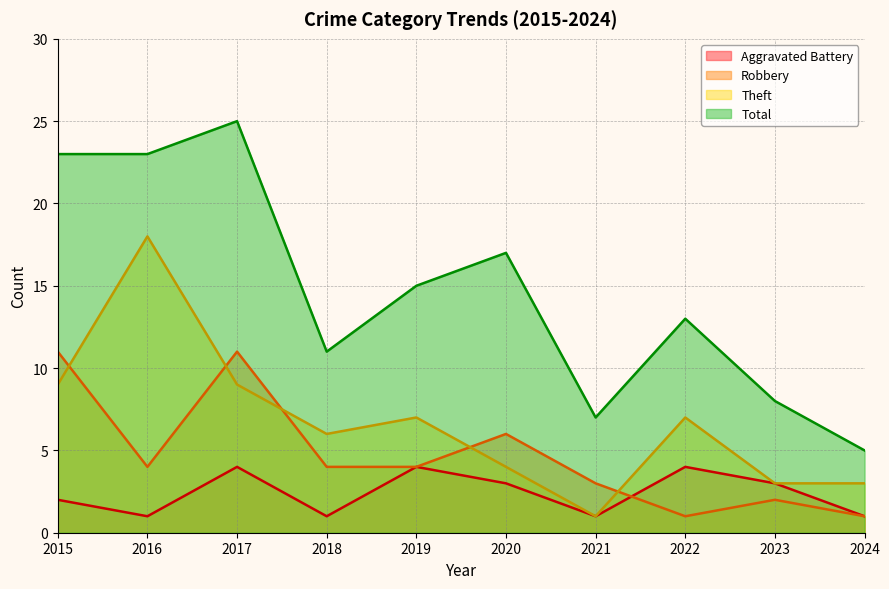

True or false: Robbery has more than 1 points higher than both neighbors.

True